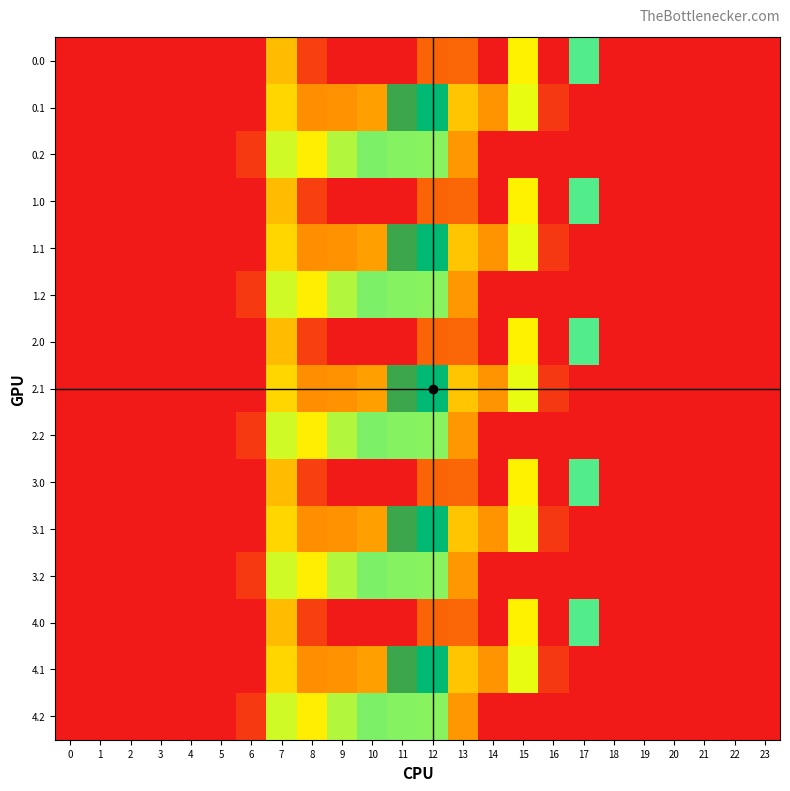

Reading right to left, list all the values displayed in this chart.

0.0: 23=0.0	22=0.0	21=0.0	20=0.0	19=0.0	18=0.0	17=243.5	16=545.4	15=172.8	14=0.3	13=70.2	12=477.2	11=544.3	10=0.0	9=0.0	8=35.0	7=134.3	6=0.0	5=0.0	4=0.0	3=0.0	2=0.0	1=0.0	0=0.0
0.1: 23=0.0	22=0.0	21=0.0	20=0.0	19=0.0	18=0.0	17=0.0	16=26.8	15=190.4	14=105.5	13=141.2	12=350.8	11=384.7	10=114.0	9=104.8	8=102.3	7=153.2	6=0.0	5=0.0	4=0.0	3=0.0	2=0.0	1=0.0	0=0.0
0.2: 23=0.0	22=0.0	21=0.0	20=0.0	19=0.0	18=0.0	17=0.0	16=0.0	15=0.0	14=0.0	13=107.8	12=224.3	11=225.2	10=228.0	9=209.6	8=169.5	7=199.0	6=29.3	5=0.0	4=0.0	3=0.0	2=0.0	1=0.0	0=0.0
1.0: 23=0.0	22=0.0	21=0.0	20=0.0	19=0.0	18=0.0	17=243.5	16=545.4	15=172.8	14=0.3	13=70.2	12=477.2	11=544.3	10=0.0	9=0.0	8=35.0	7=134.3	6=0.0	5=0.0	4=0.0	3=0.0	2=0.0	1=0.0	0=0.0
1.1: 23=0.0	22=0.0	21=0.0	20=0.0	19=0.0	18=0.0	17=0.0	16=26.8	15=190.4	14=105.5	13=141.2	12=350.8	11=384.7	10=114.0	9=104.8	8=102.3	7=153.2	6=0.0	5=0.0	4=0.0	3=0.0	2=0.0	1=0.0	0=0.0
1.2: 23=0.0	22=0.0	21=0.0	20=0.0	19=0.0	18=0.0	17=0.0	16=0.0	15=0.0	14=0.0	13=107.8	12=224.3	11=225.2	10=228.0	9=209.6	8=169.5	7=199.0	6=29.3	5=0.0	4=0.0	3=0.0	2=0.0	1=0.0	0=0.0
2.0: 23=0.0	22=0.0	21=0.0	20=0.0	19=0.0	18=0.0	17=243.5	16=545.4	15=172.8	14=0.3	13=70.2	12=477.2	11=544.3	10=0.0	9=0.0	8=35.0	7=134.3	6=0.0	5=0.0	4=0.0	3=0.0	2=0.0	1=0.0	0=0.0
2.1: 23=0.0	22=0.0	21=0.0	20=0.0	19=0.0	18=0.0	17=0.0	16=26.8	15=190.4	14=105.5	13=141.2	12=350.8	11=384.7	10=114.0	9=104.8	8=102.3	7=153.2	6=0.0	5=0.0	4=0.0	3=0.0	2=0.0	1=0.0	0=0.0
2.2: 23=0.0	22=0.0	21=0.0	20=0.0	19=0.0	18=0.0	17=0.0	16=0.0	15=0.0	14=0.0	13=107.8	12=224.3	11=225.2	10=228.0	9=209.6	8=169.5	7=199.0	6=29.3	5=0.0	4=0.0	3=0.0	2=0.0	1=0.0	0=0.0
3.0: 23=0.0	22=0.0	21=0.0	20=0.0	19=0.0	18=0.0	17=243.5	16=545.4	15=172.8	14=0.3	13=70.2	12=477.2	11=544.3	10=0.0	9=0.0	8=35.0	7=134.3	6=0.0	5=0.0	4=0.0	3=0.0	2=0.0	1=0.0	0=0.0
3.1: 23=0.0	22=0.0	21=0.0	20=0.0	19=0.0	18=0.0	17=0.0	16=26.8	15=190.4	14=105.5	13=141.2	12=350.8	11=384.7	10=114.0	9=104.8	8=102.3	7=153.2	6=0.0	5=0.0	4=0.0	3=0.0	2=0.0	1=0.0	0=0.0
3.2: 23=0.0	22=0.0	21=0.0	20=0.0	19=0.0	18=0.0	17=0.0	16=0.0	15=0.0	14=0.0	13=107.8	12=224.3	11=225.2	10=228.0	9=209.6	8=169.5	7=199.0	6=29.3	5=0.0	4=0.0	3=0.0	2=0.0	1=0.0	0=0.0
4.0: 23=0.0	22=0.0	21=0.0	20=0.0	19=0.0	18=0.0	17=243.5	16=545.4	15=172.8	14=0.3	13=70.2	12=477.2	11=544.3	10=0.0	9=0.0	8=35.0	7=134.3	6=0.0	5=0.0	4=0.0	3=0.0	2=0.0	1=0.0	0=0.0
4.1: 23=0.0	22=0.0	21=0.0	20=0.0	19=0.0	18=0.0	17=0.0	16=26.8	15=190.4	14=105.5	13=141.2	12=350.8	11=384.7	10=114.0	9=104.8	8=102.3	7=153.2	6=0.0	5=0.0	4=0.0	3=0.0	2=0.0	1=0.0	0=0.0
4.2: 23=0.0	22=0.0	21=0.0	20=0.0	19=0.0	18=0.0	17=0.0	16=0.0	15=0.0	14=0.0	13=107.8	12=224.3	11=225.2	10=228.0	9=209.6	8=169.5	7=199.0	6=29.3	5=0.0	4=0.0	3=0.0	2=0.0	1=0.0	0=0.0